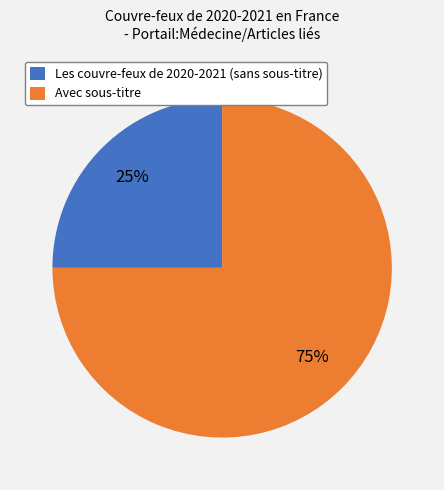

The Les couvre-feux de 2020-2021 (sans sous-titre) slice represents 25% of the pie. True or false?

True